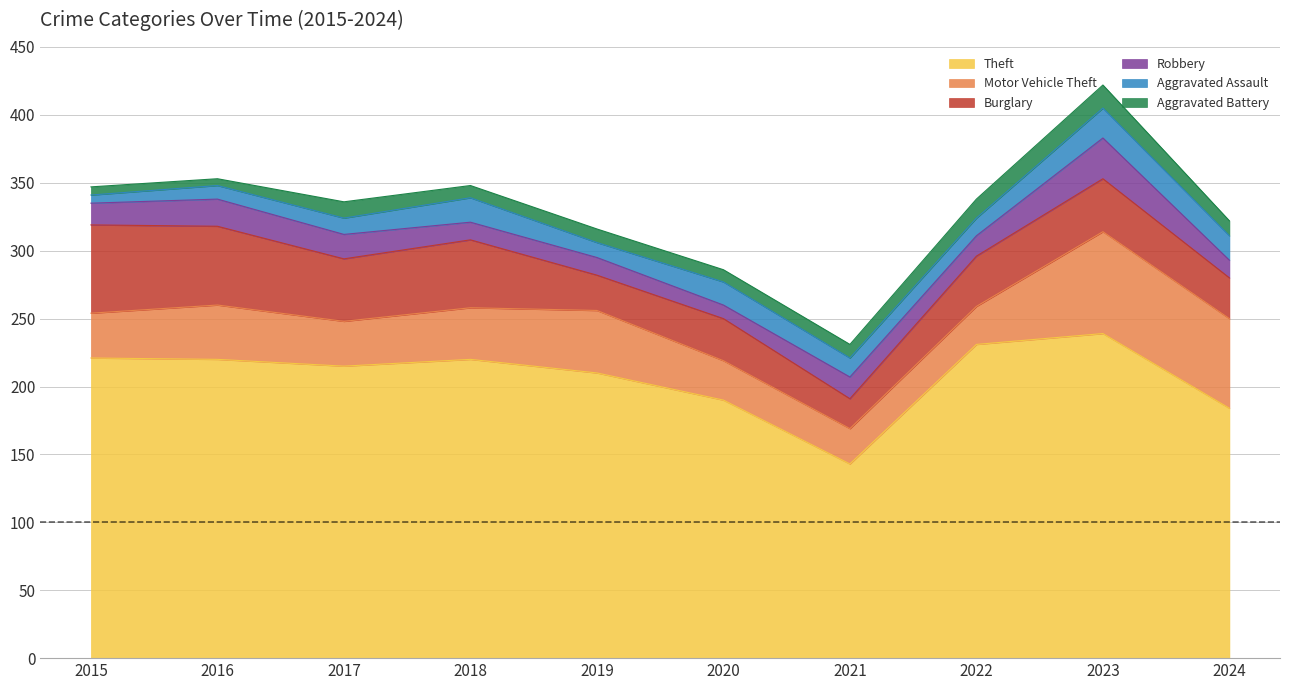

At how many categories does at least one series exceed 134?

10